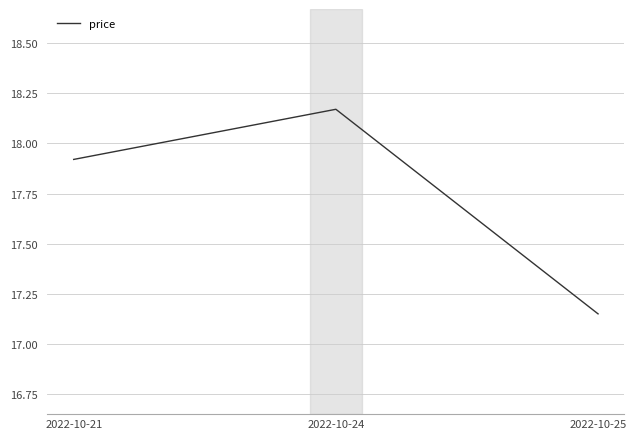

List the labels in order of value, largest first.

2022-10-24, 2022-10-21, 2022-10-25